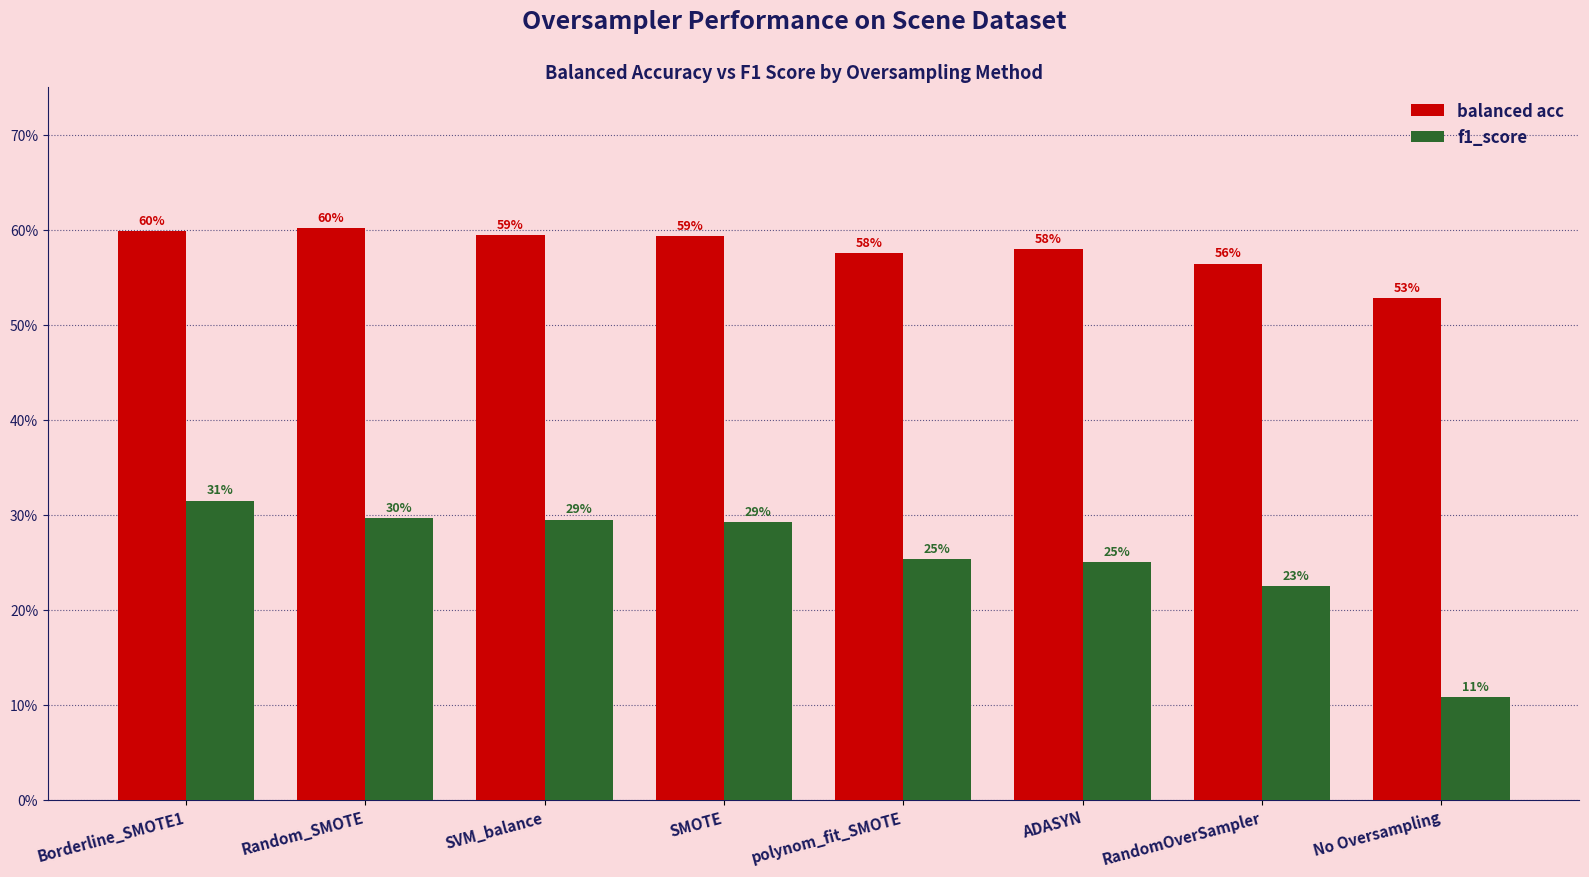

At which category does the chart reach its minimum across all series?

No Oversampling